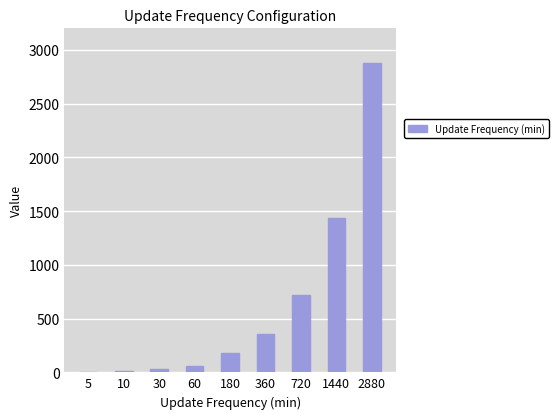

Which has a higher value, 360 or 720?

720